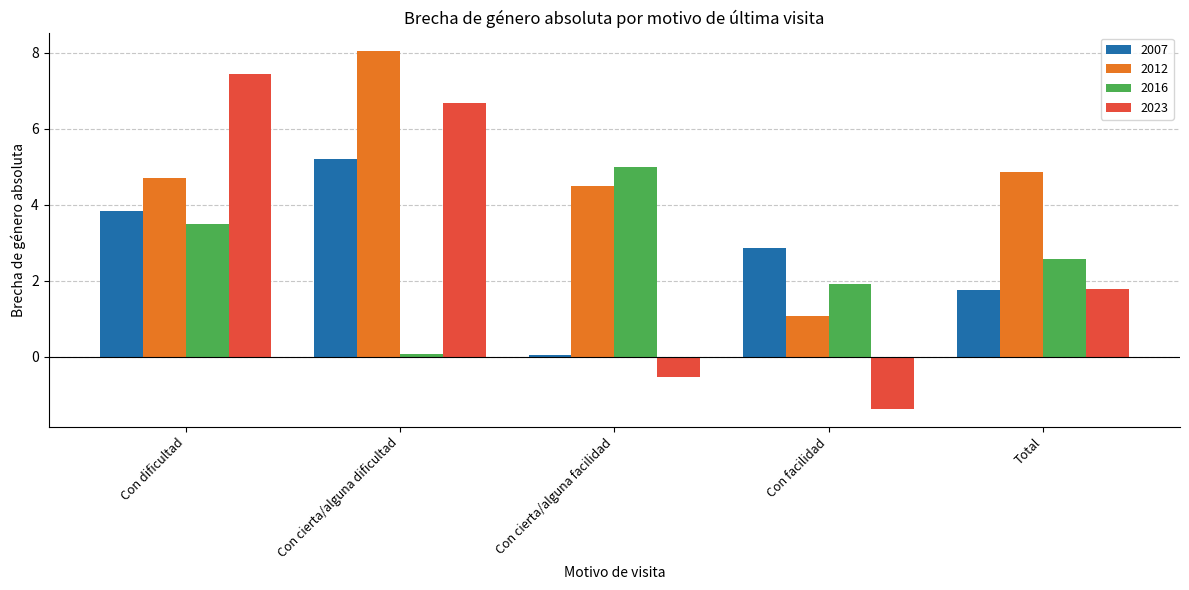

What is the minimum value for 2016?

0.1